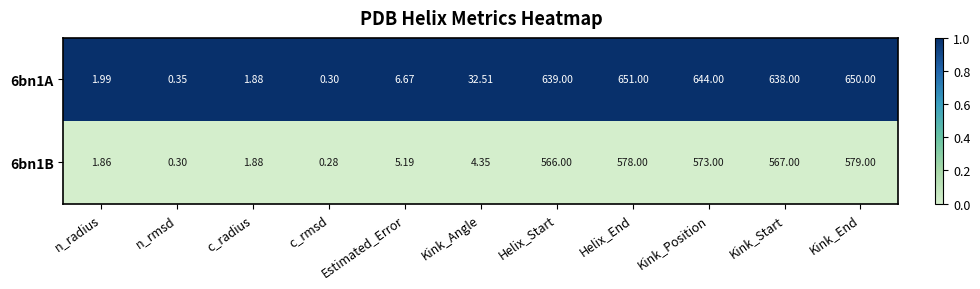

At which label does 6bn1B first exceed 5?

Estimated_Error